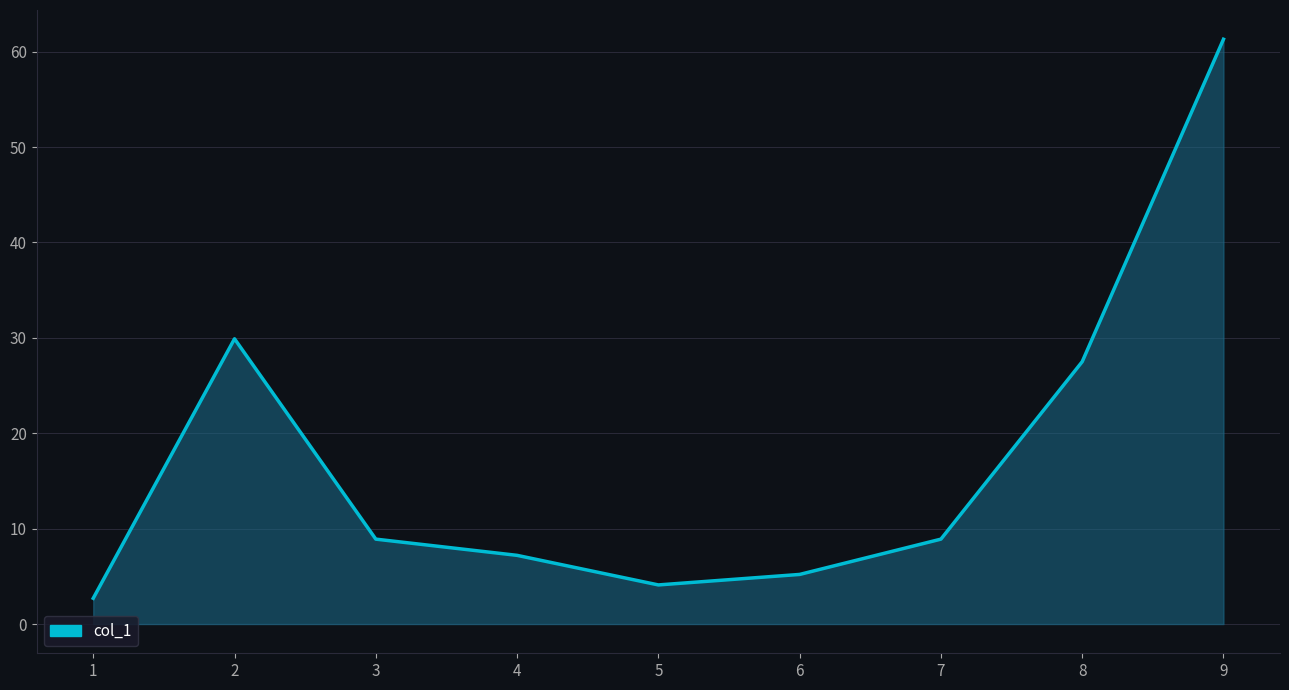

True or false: the data shows 2.7 at 1.

True